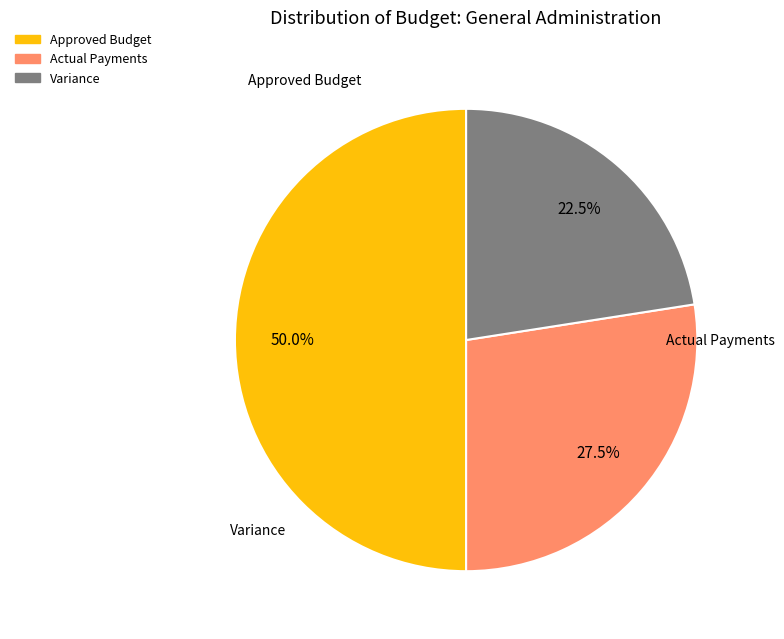

What is the ratio of the value at Actual Payments to the value at Variance?

1.2